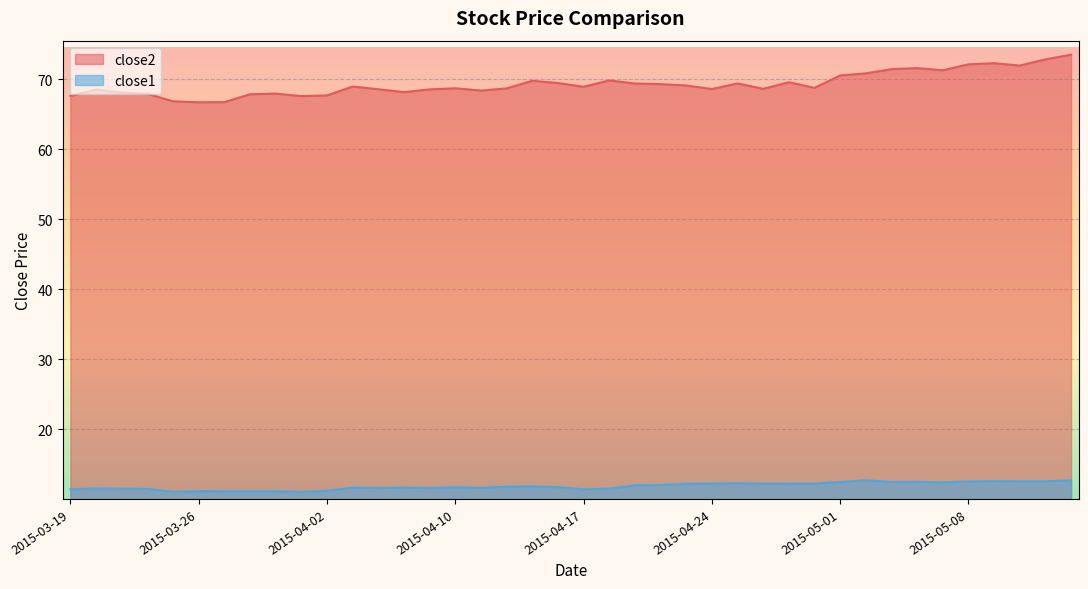

The close1 series shows 3.3 at 2015-04-17. True or false?

False